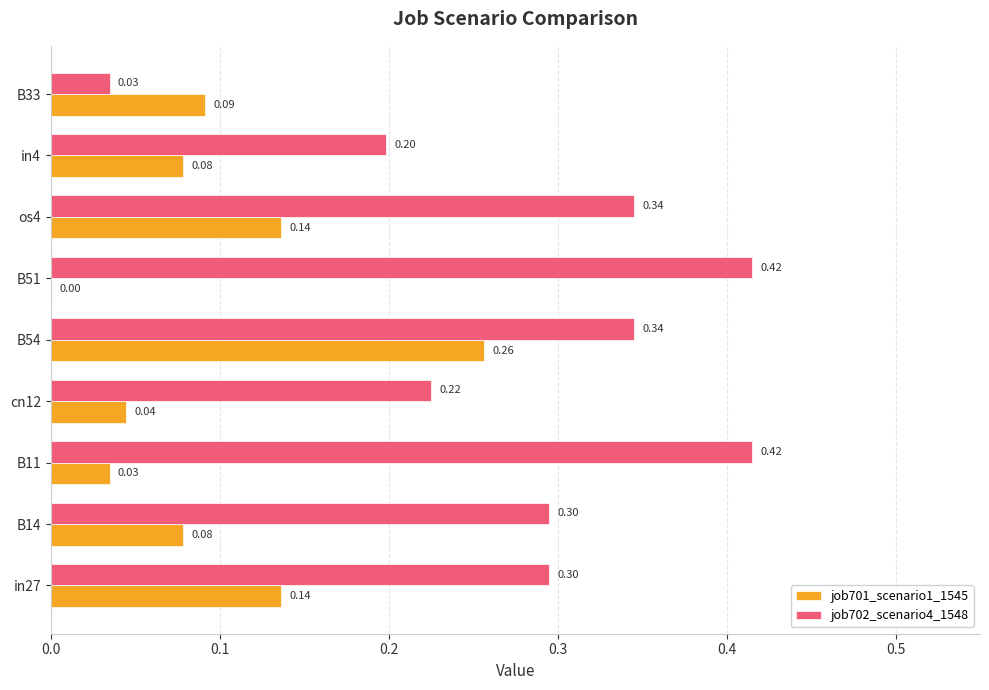

Between in27 and B33, which series saw the biggest shift?

job702_scenario4_1548